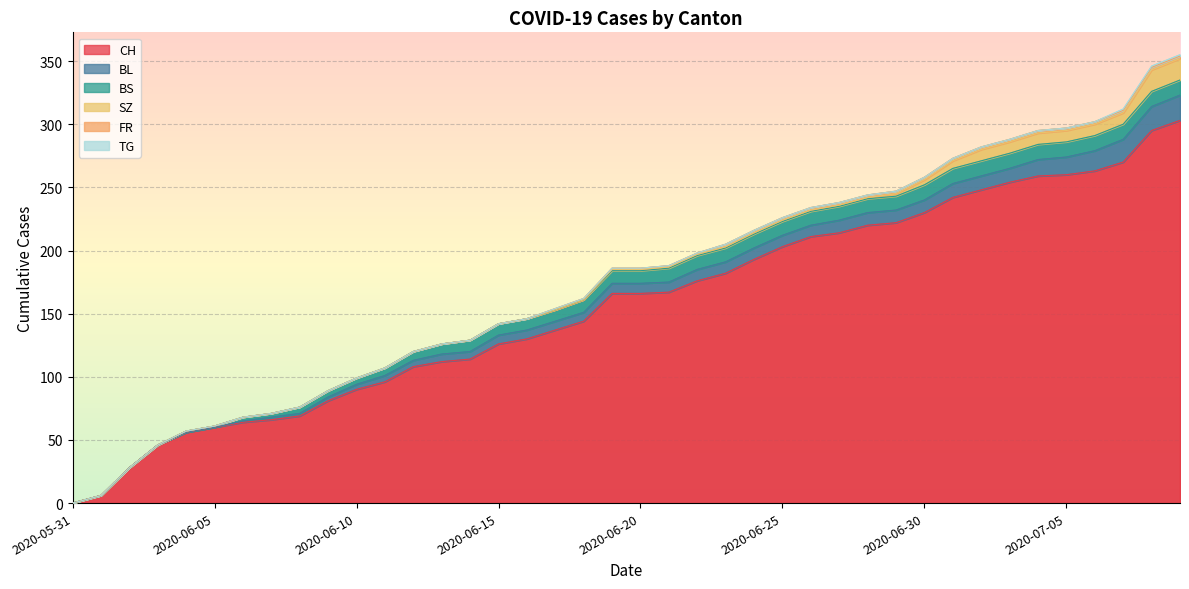

At which category does the chart reach its minimum across all series?

2020-05-31